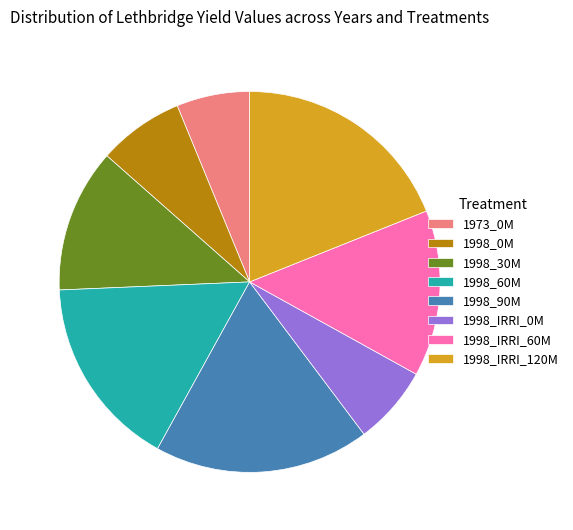

What is the largest slice in the pie chart?

1998_IRRI_120M